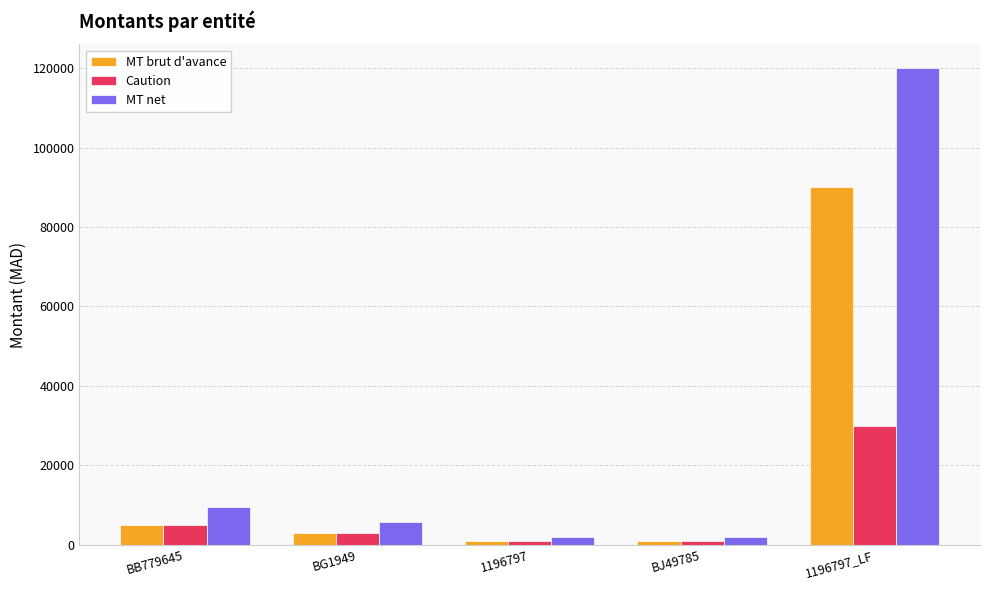

Does the chart contain stacked bars?

No